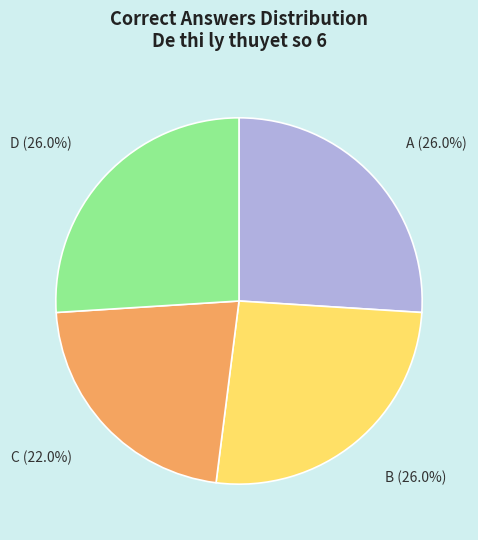

Is there any slice that represents more than half of the pie?

No